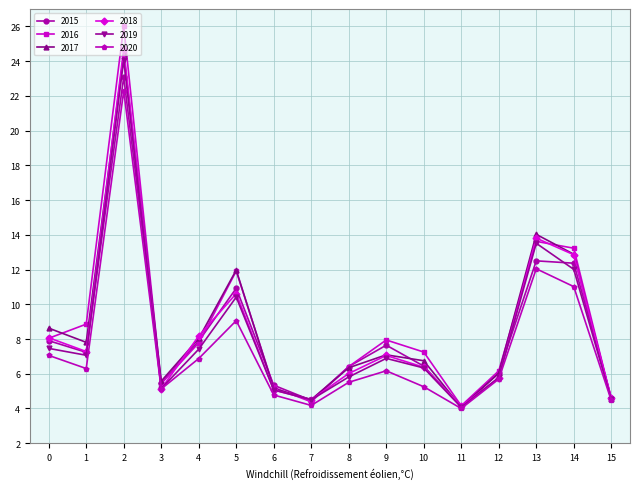

The 2018 series shows 5.1 at 6. True or false?

True